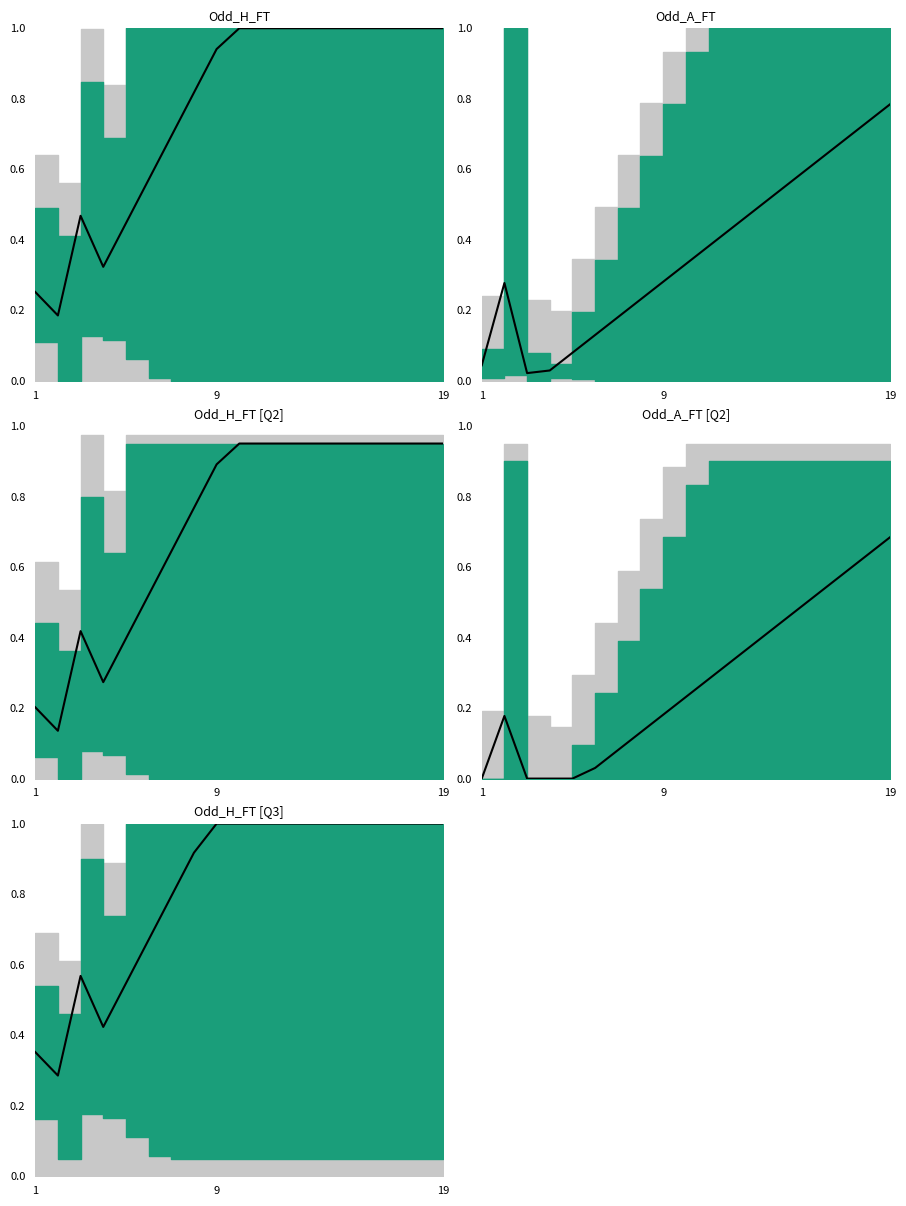

The value at 1 is 0.4. True or false?

True